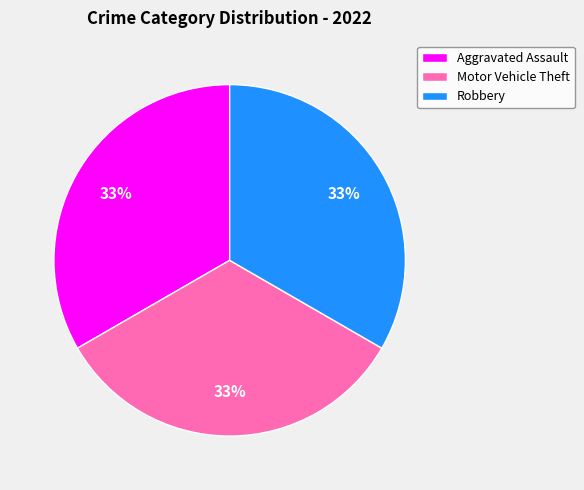

Do Motor Vehicle Theft and Aggravated Assault together represent more than half of the pie?

Yes